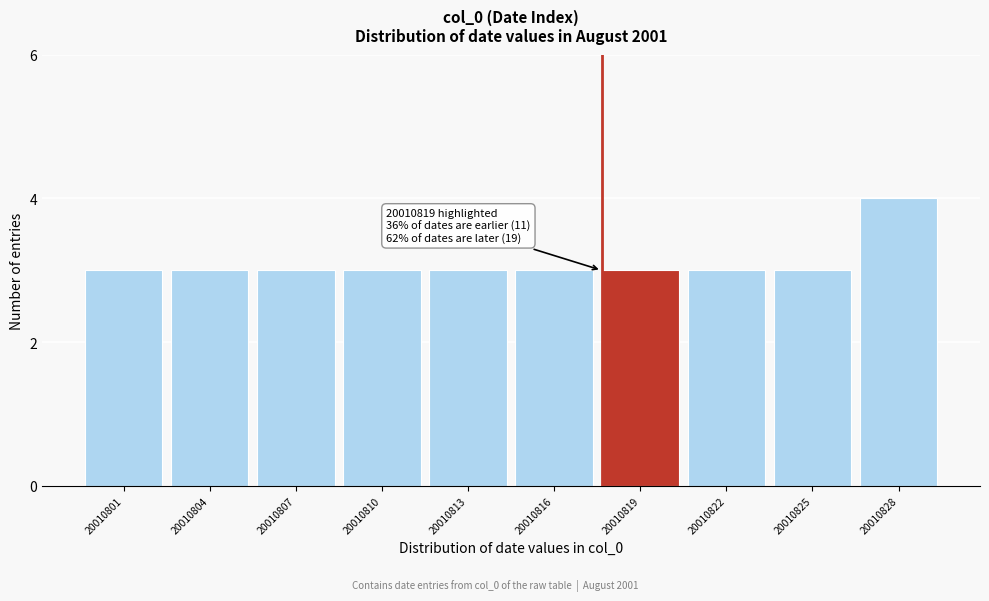

Reading right to left, list all the values displayed in this chart.

4	3	3	3	3	3	3	3	3	3